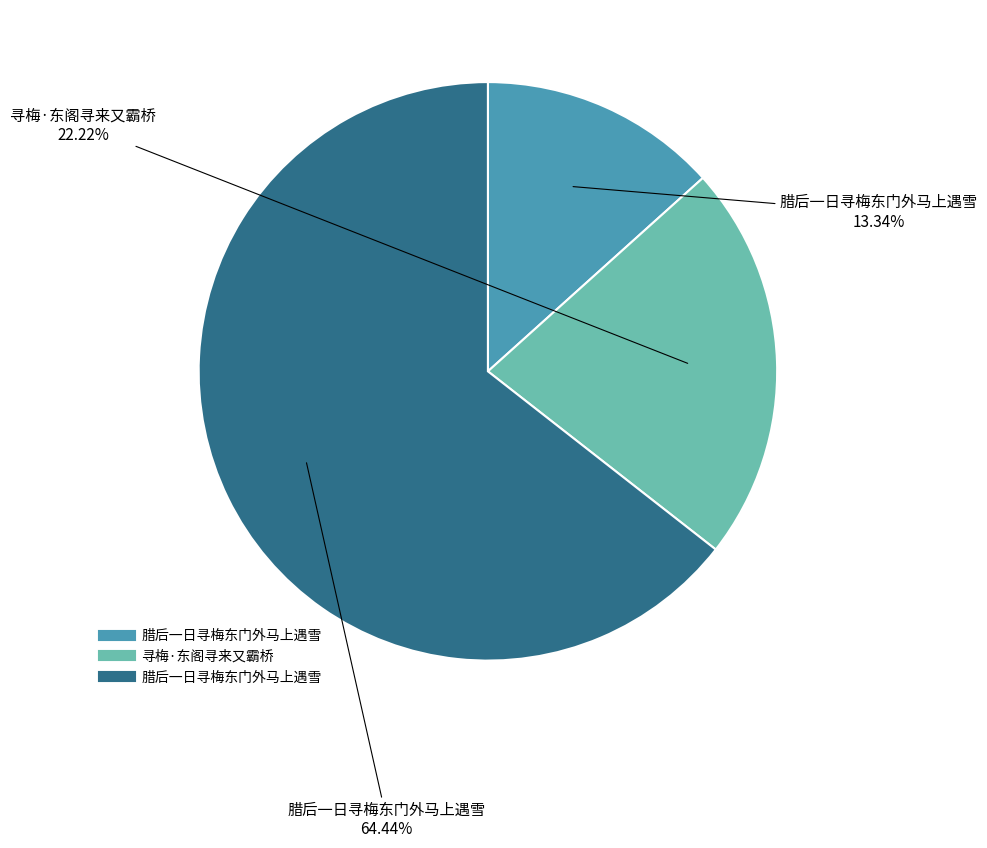

Is there any slice that represents more than half of the pie?

Yes